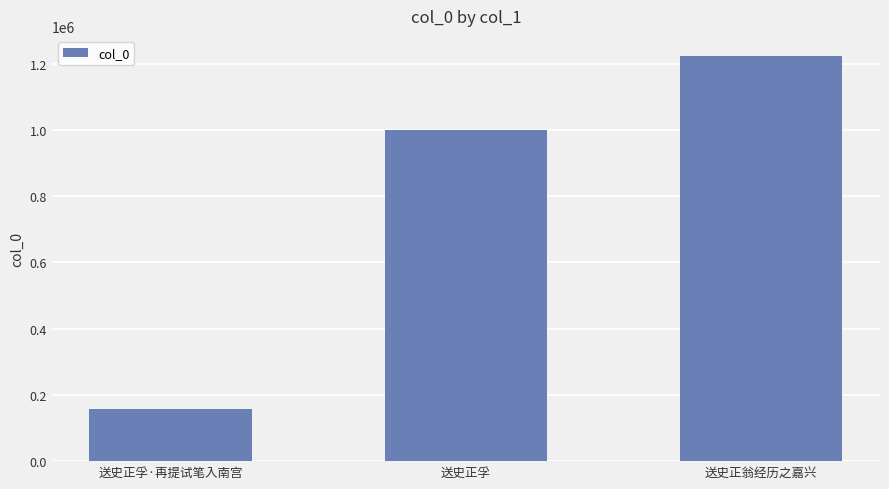

Does the chart contain any negative values?

No